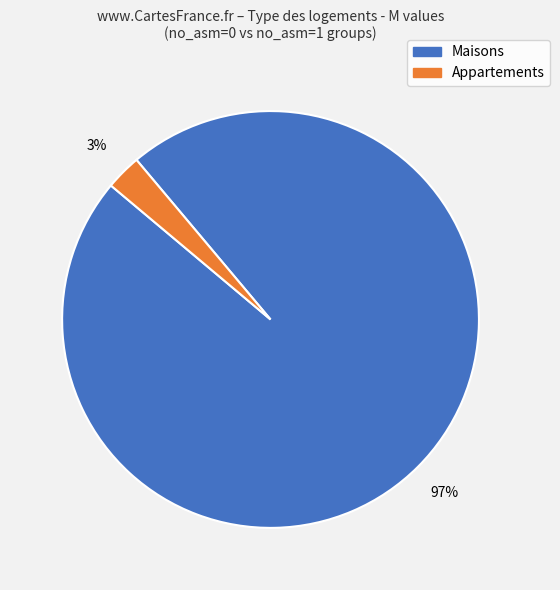

To the nearest percent, what is the average slice percentage?

50%